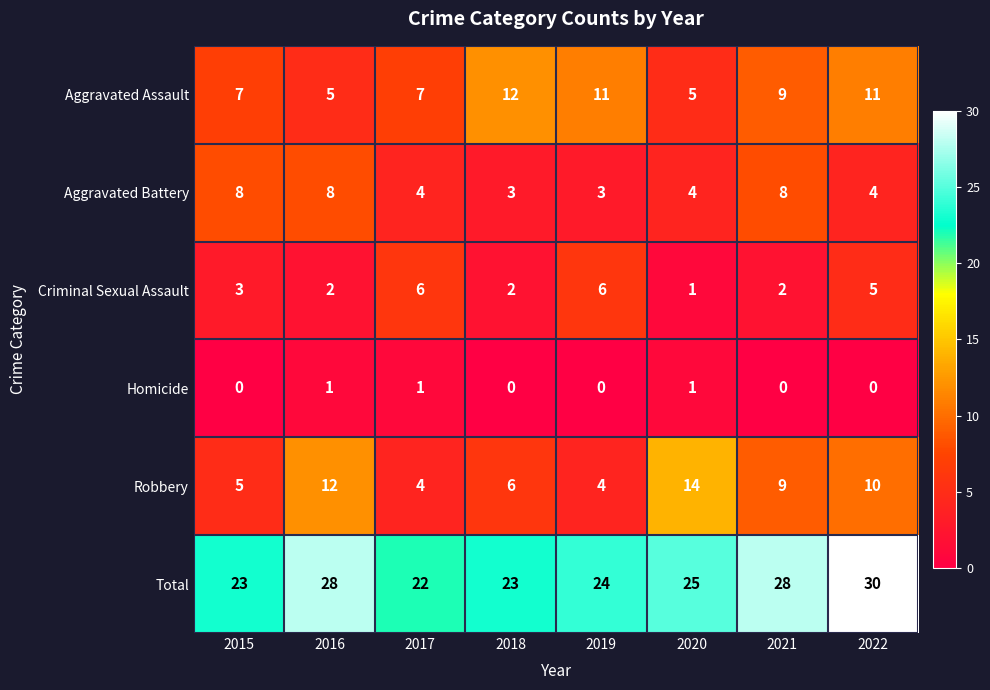

How many data points does each series have?

8